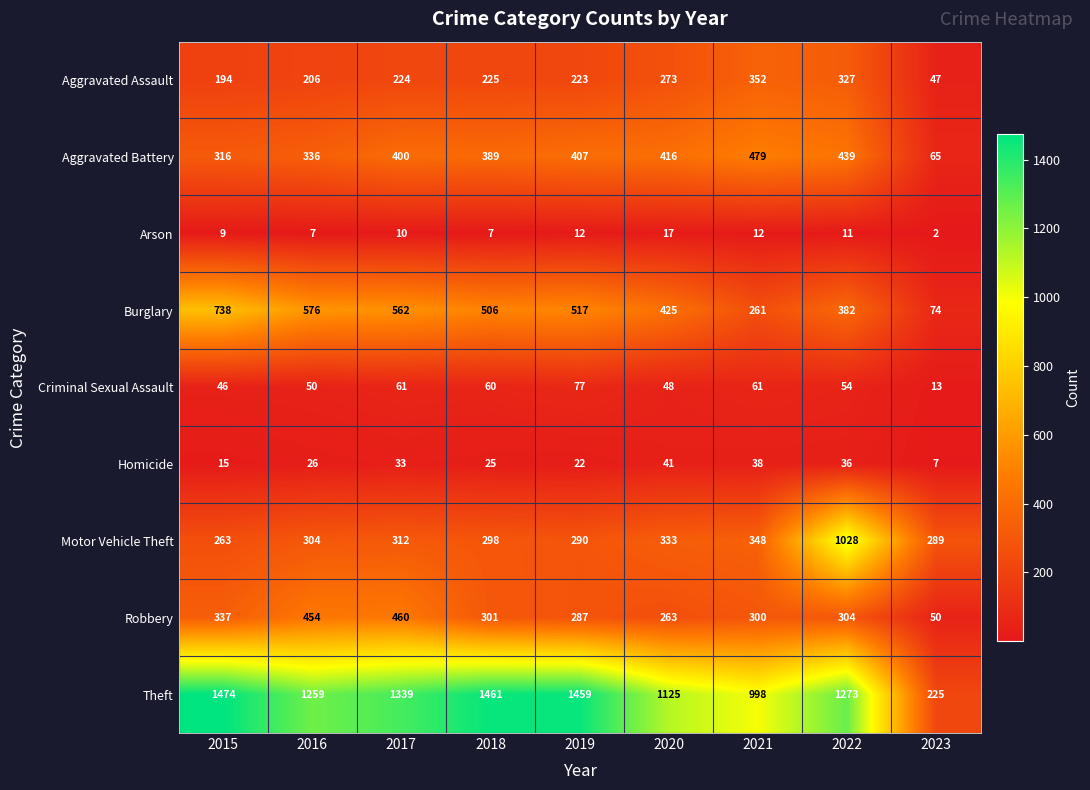

Which series has the widest spread of values?

Theft